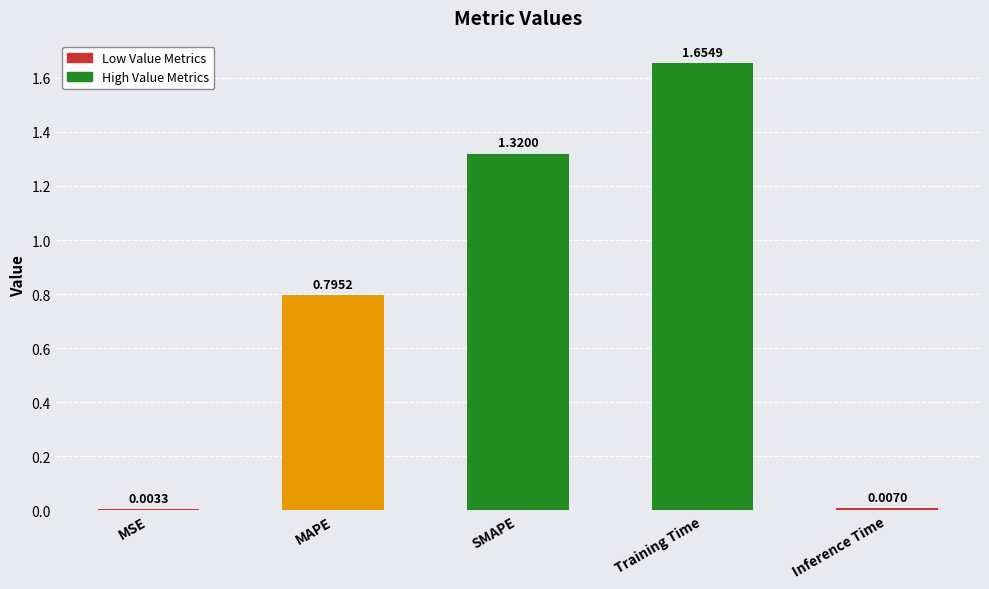

Where is the data nearest to the value 0?

MSE